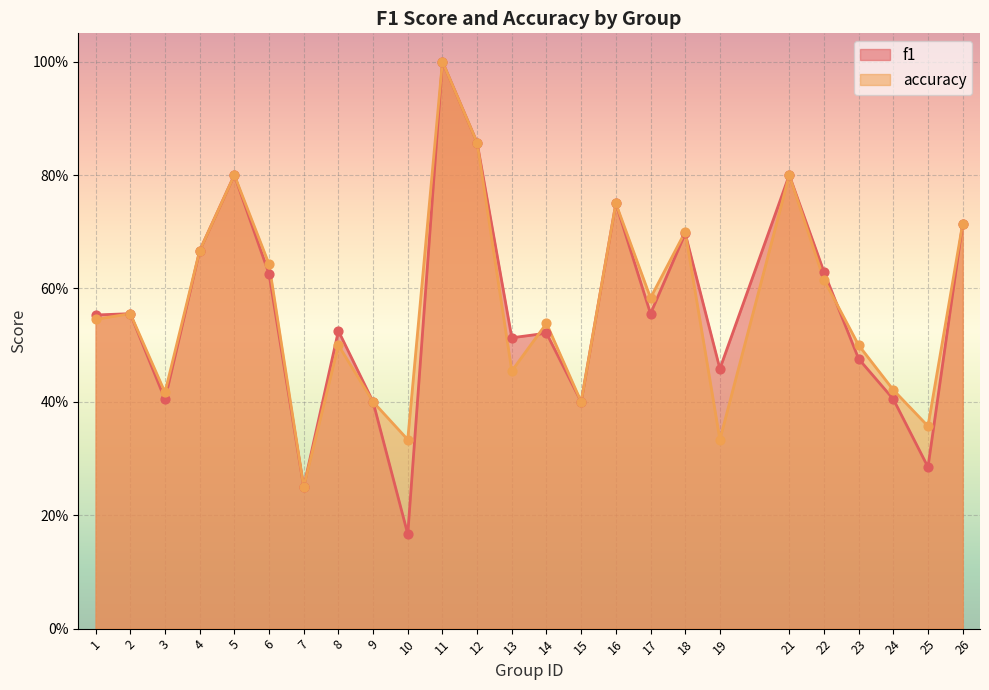

At which category is the sum across all series the highest?

11